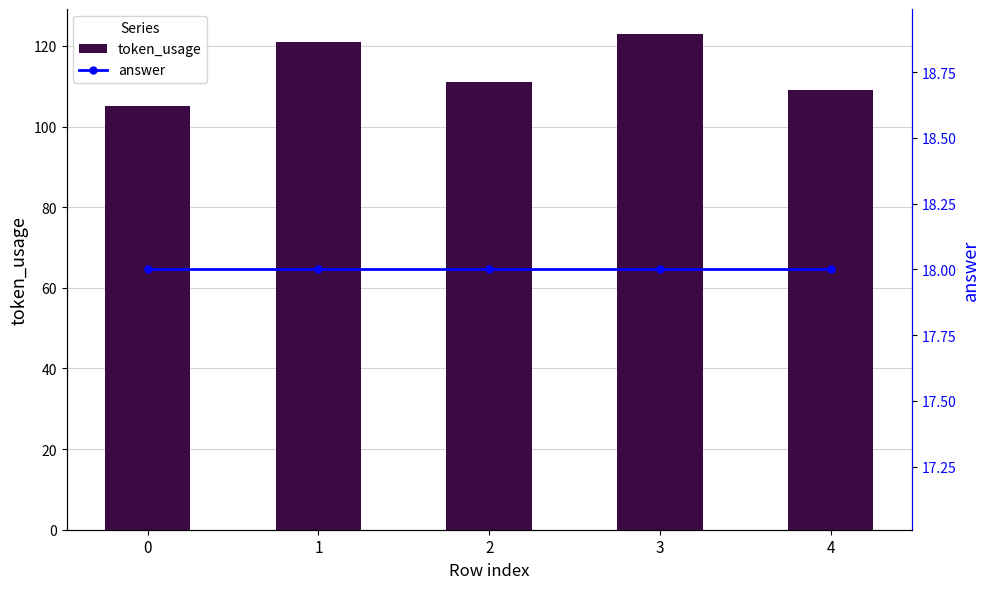

How many distinct data groups are displayed?

2